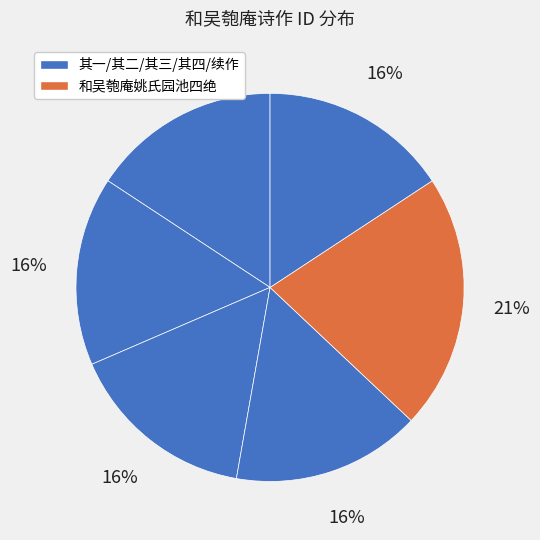

How many segments does this pie chart have?

6